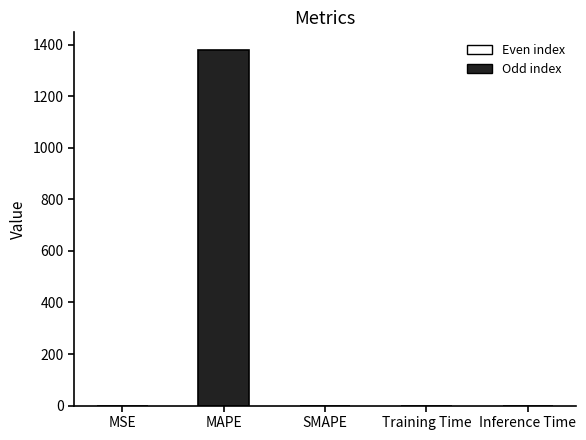

What is the sum of the values at Training Time and MAPE?

1379.3